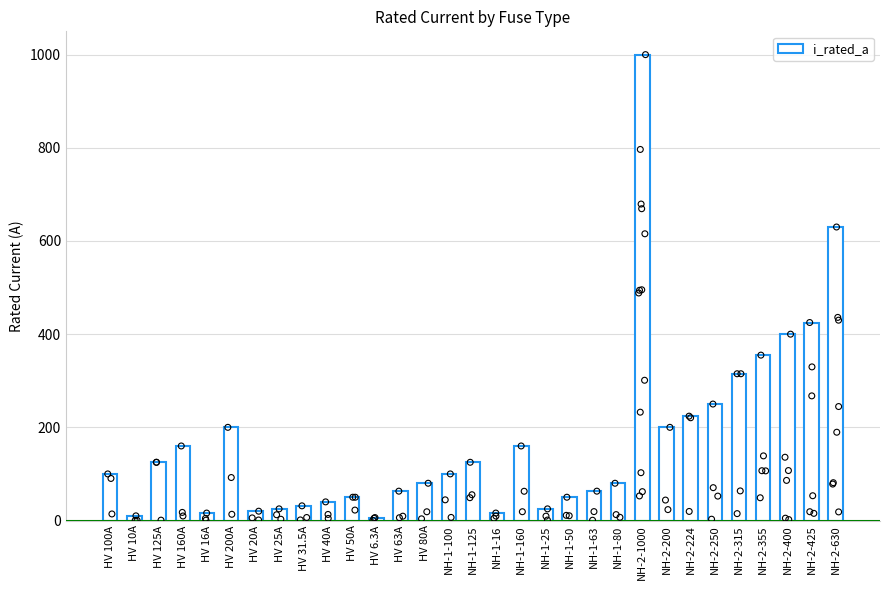

What is the change in value from HV 160A to HV 50A?

-110.0